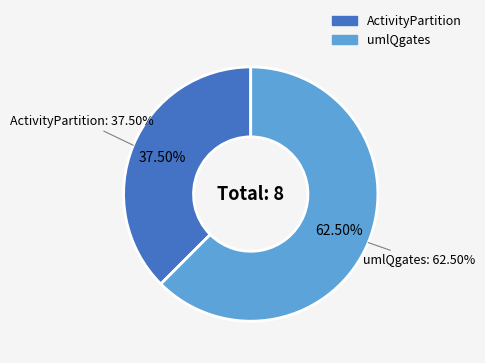

What percentage is the ActivityPartition slice, to the nearest percent?

38%